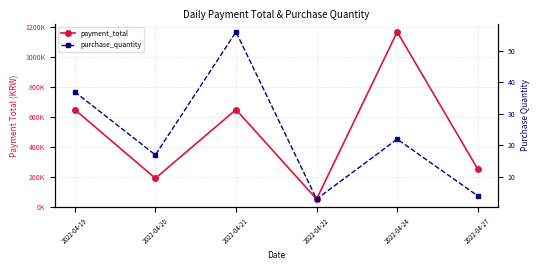

What is the highest value of the purchase_quantity series?

56